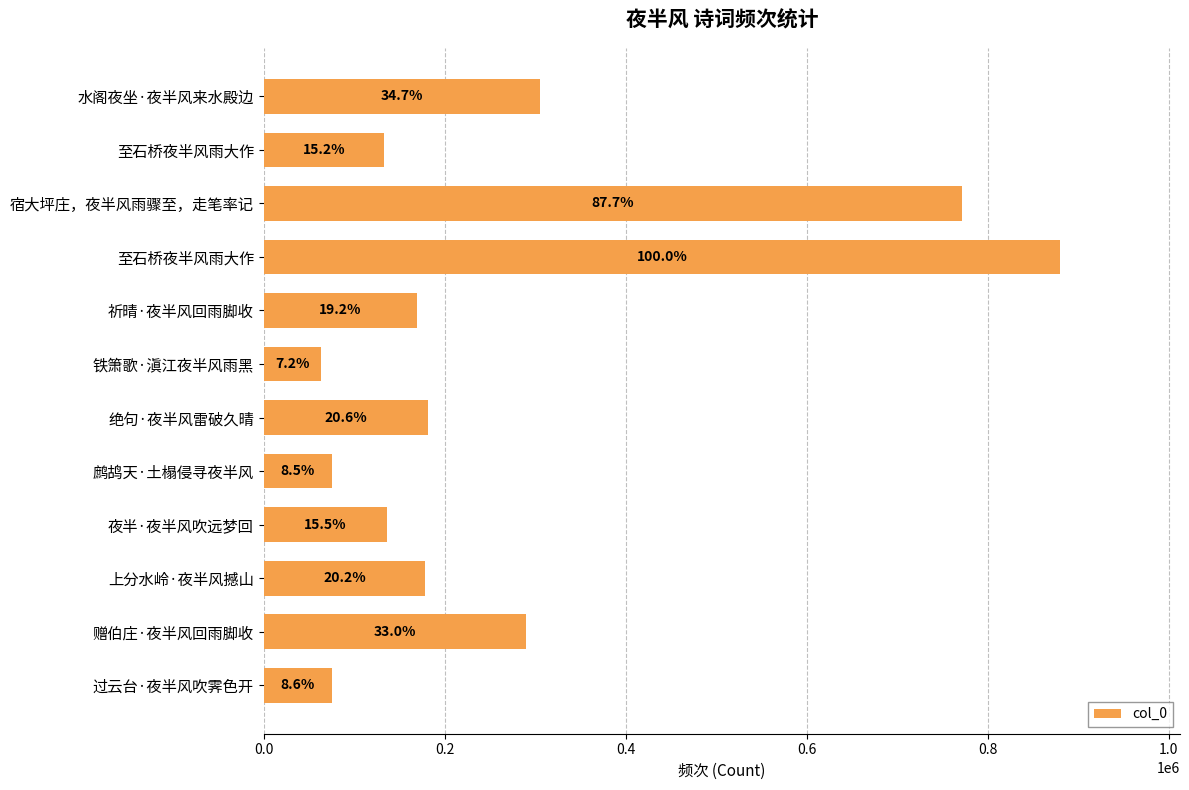

Does the chart contain any negative values?

No